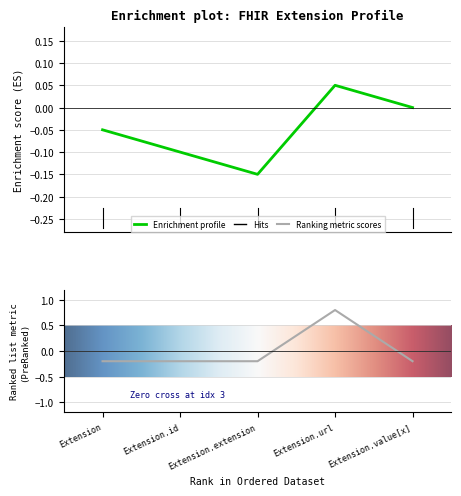

What is the label of the 4th point from the right?

Extension.id